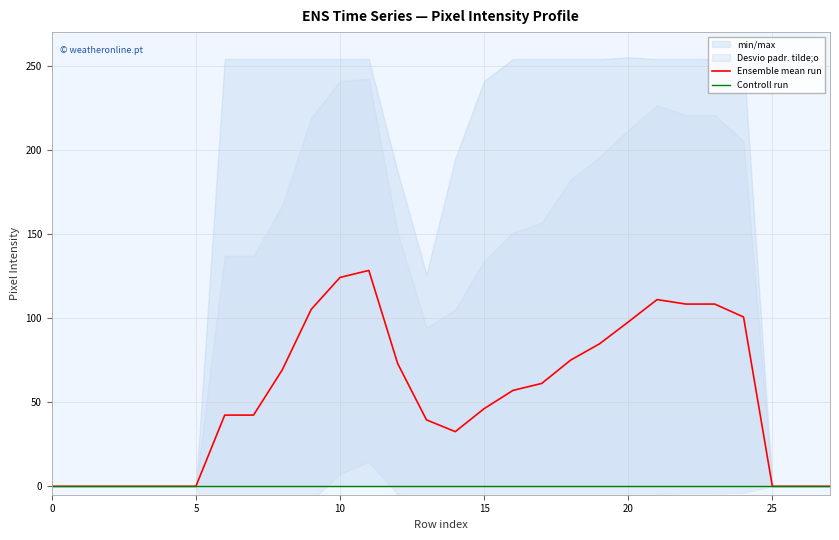

Does the chart have visible grid lines?

Yes